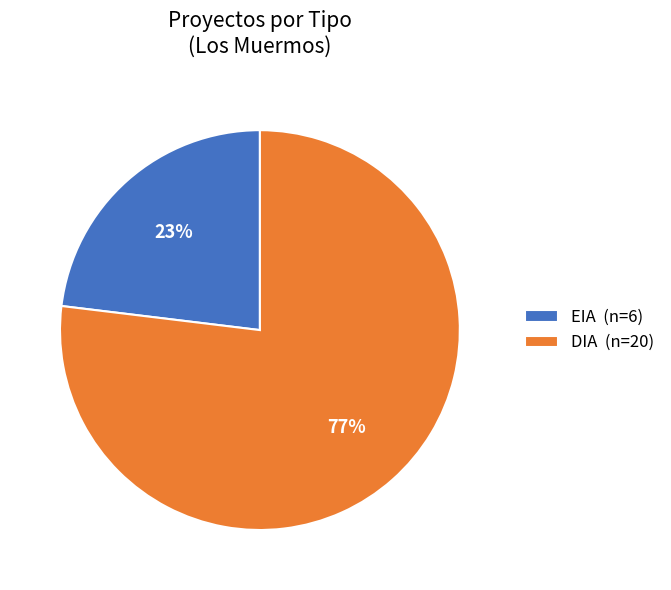

How many slices are in this pie chart?

2